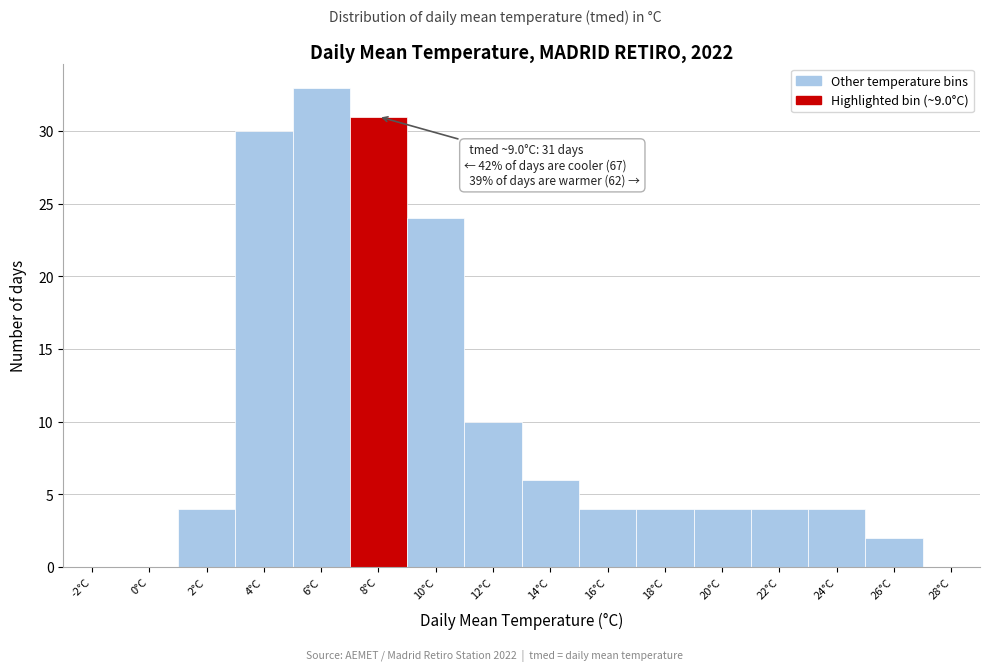

Reading left to right, what are all the values shown in this chart?

-2°C=0	0°C=0	2°C=4	4°C=30	6°C=33	8°C=31	10°C=24	12°C=10	14°C=6	16°C=4	18°C=4	20°C=4	22°C=4	24°C=4	26°C=2	28°C=0